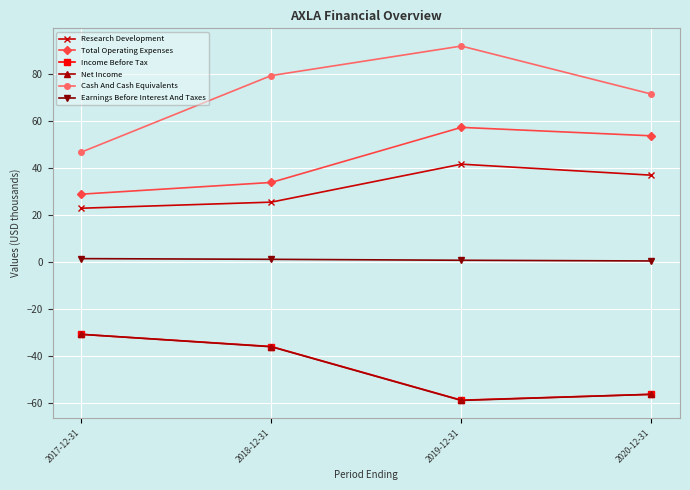

Where does the Research Development series first go above 37?

2019-12-31